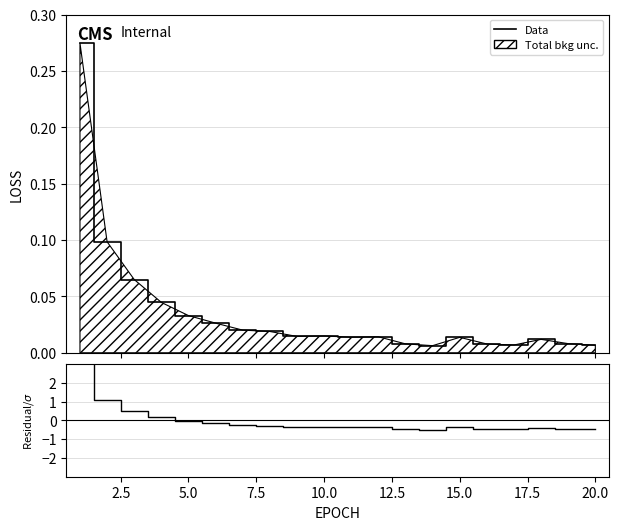

Which series changed the most between 5.0 and 13?

Residual